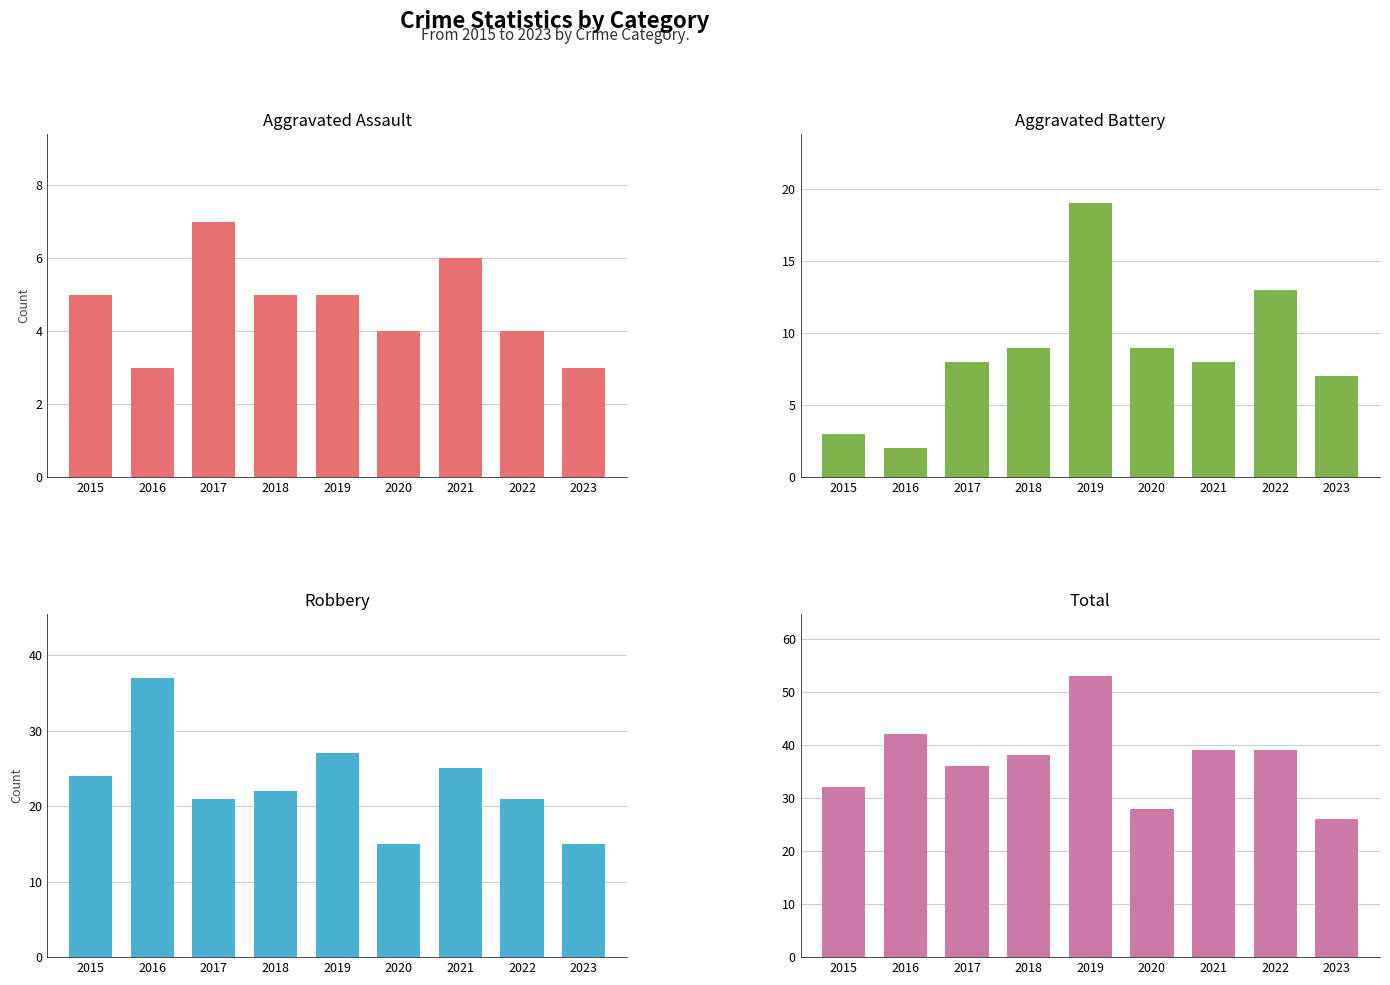

What is the maximum value for Robbery?

37